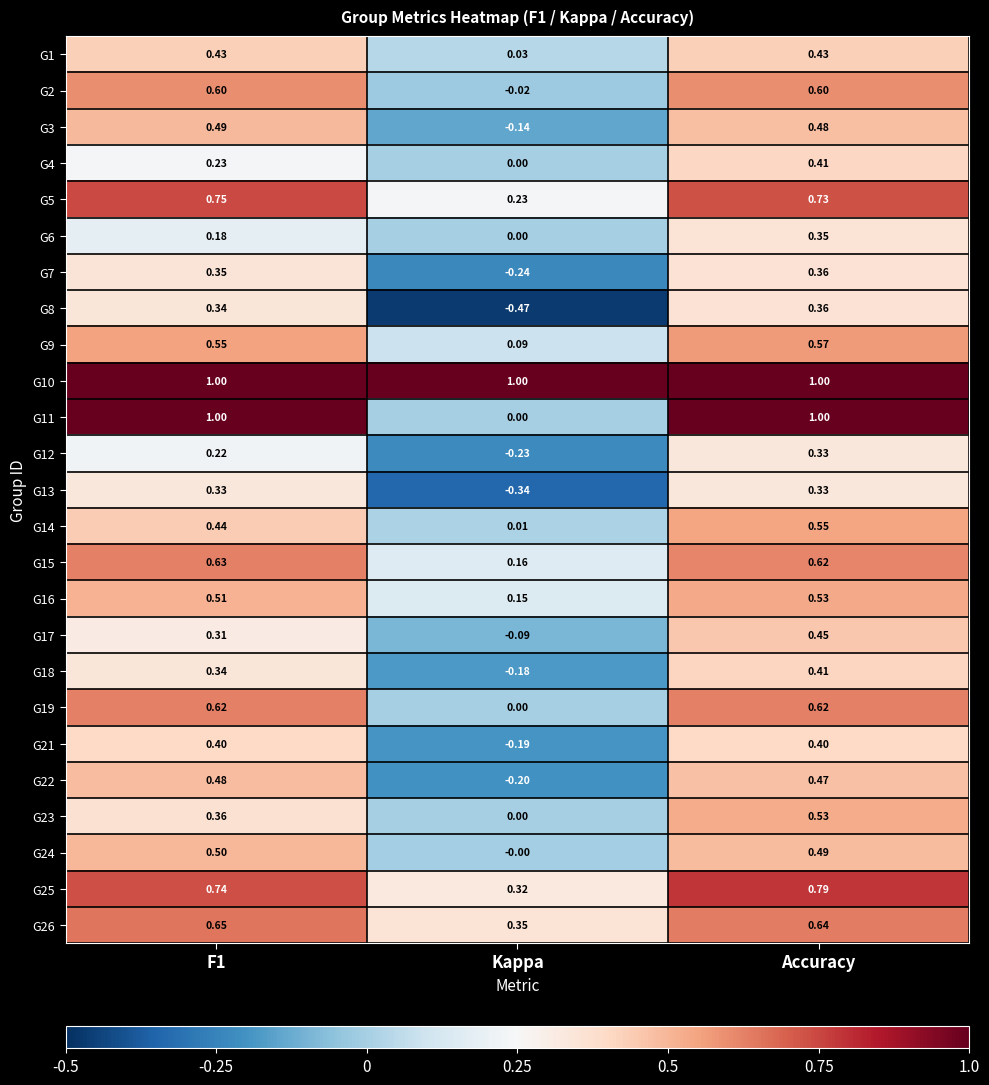

Is the value of G22 at Kappa greater than the value of G11 at Accuracy?

No